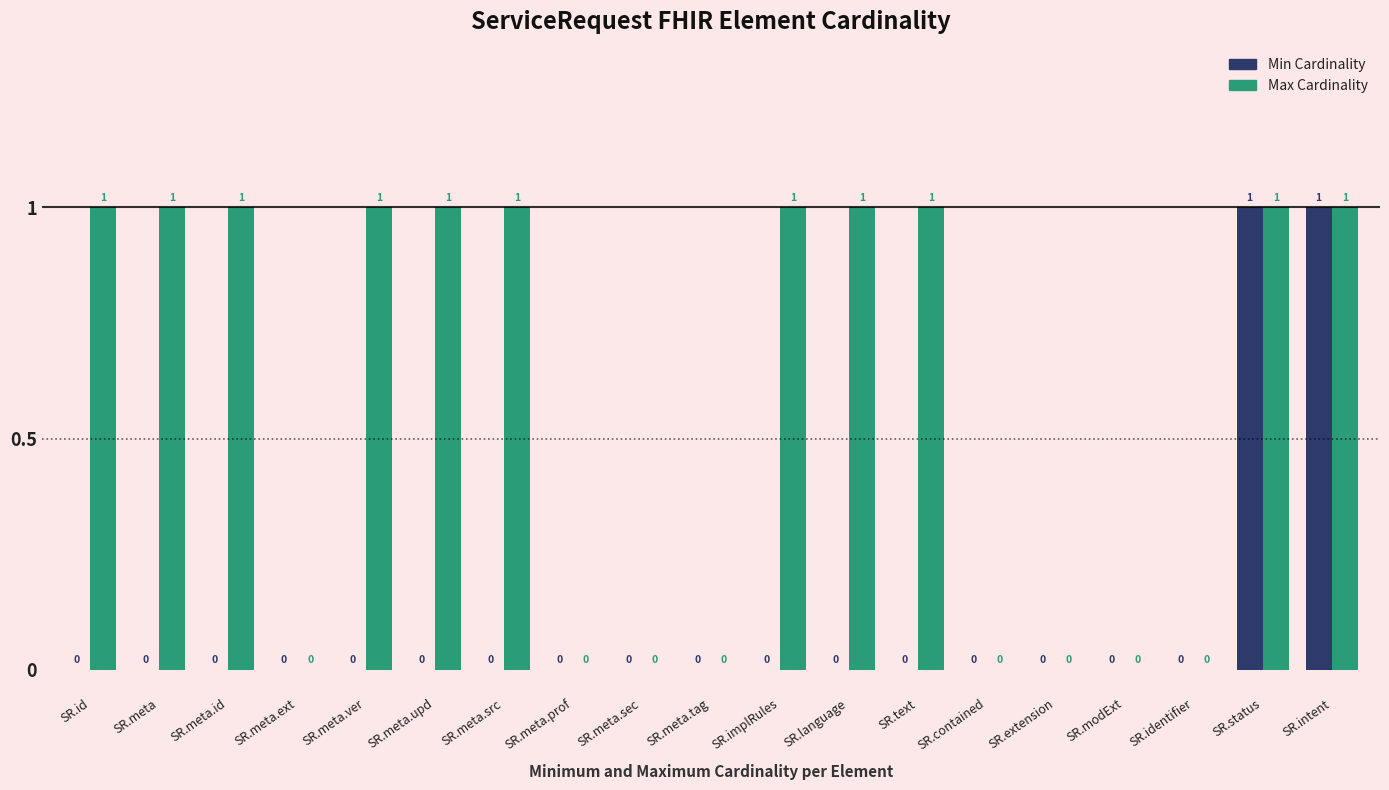

The value of Max Cardinality at SR.status is 0. True or false?

False